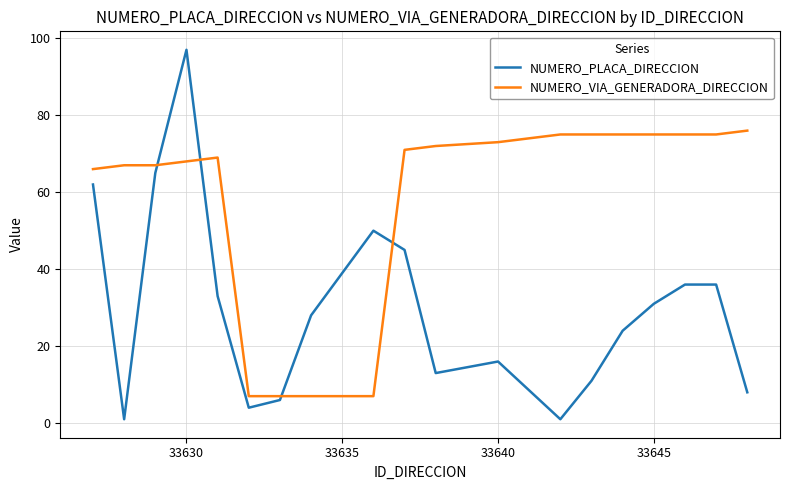

List the series in order of their overall mean, highest first.

NUMERO_VIA_GENERADORA_DIRECCION, NUMERO_PLACA_DIRECCION